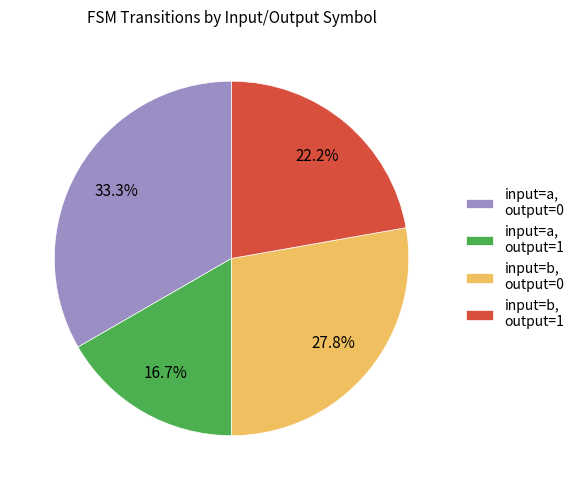

Combined, what portion of the pie is input=a, output=1 and input=b, output=1?

38.9%